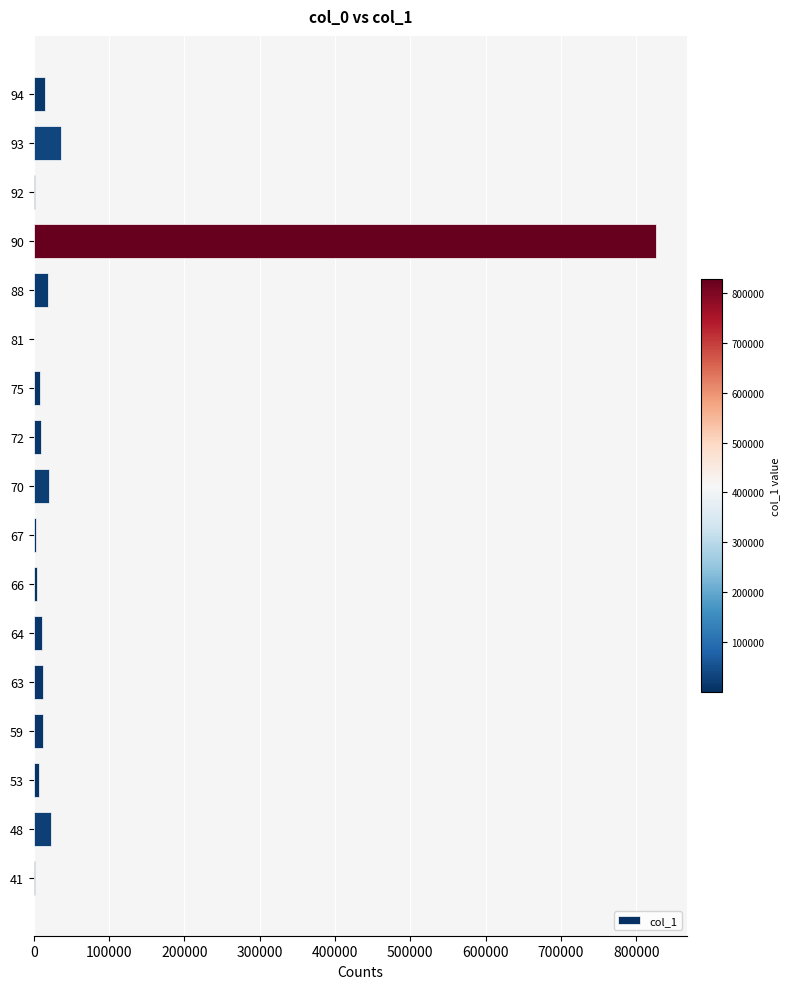

What is the sum of all values?

1012656.5